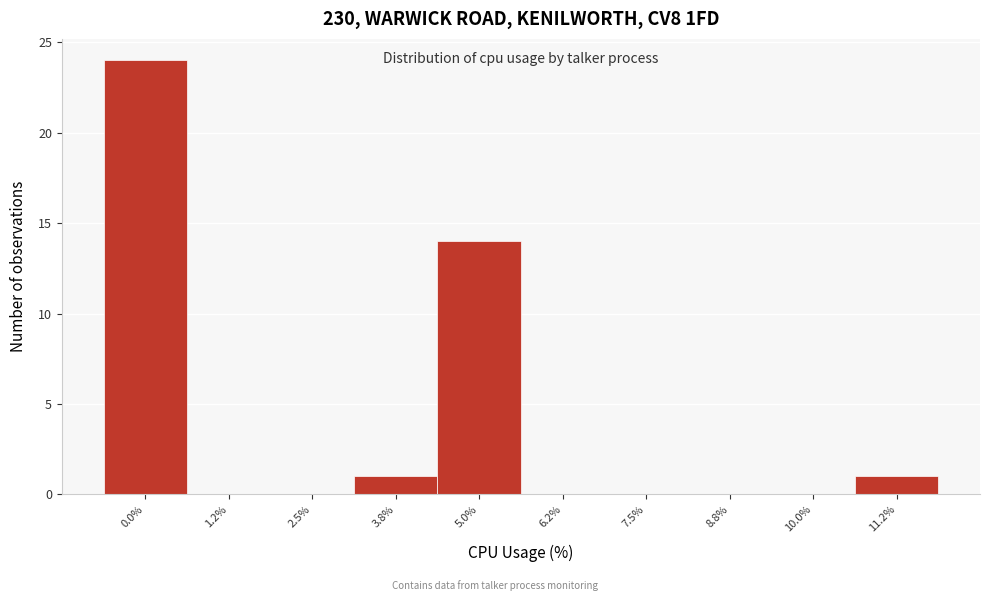

Reading right to left, what are all the values shown in this chart?

11.2%=1	10.0%=0	8.8%=0	7.5%=0	6.2%=0	5.0%=14	3.8%=1	2.5%=0	1.2%=0	0.0%=24